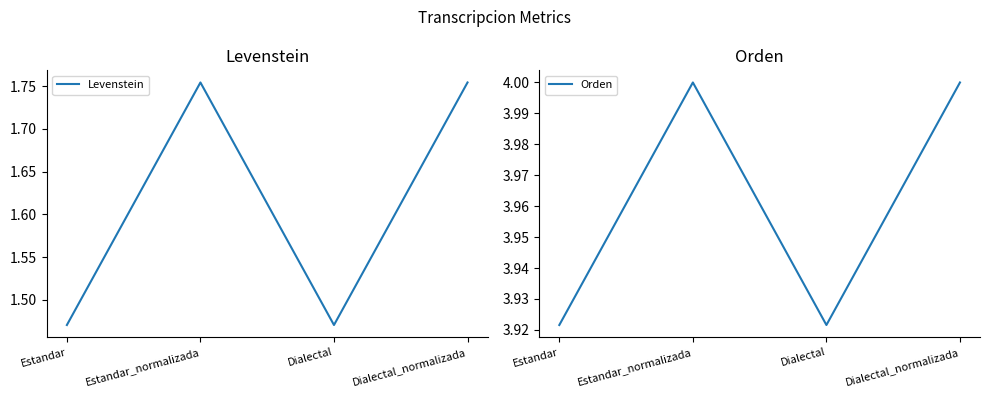

Where does the Orden series first go above 4?

Estandar_normalizada